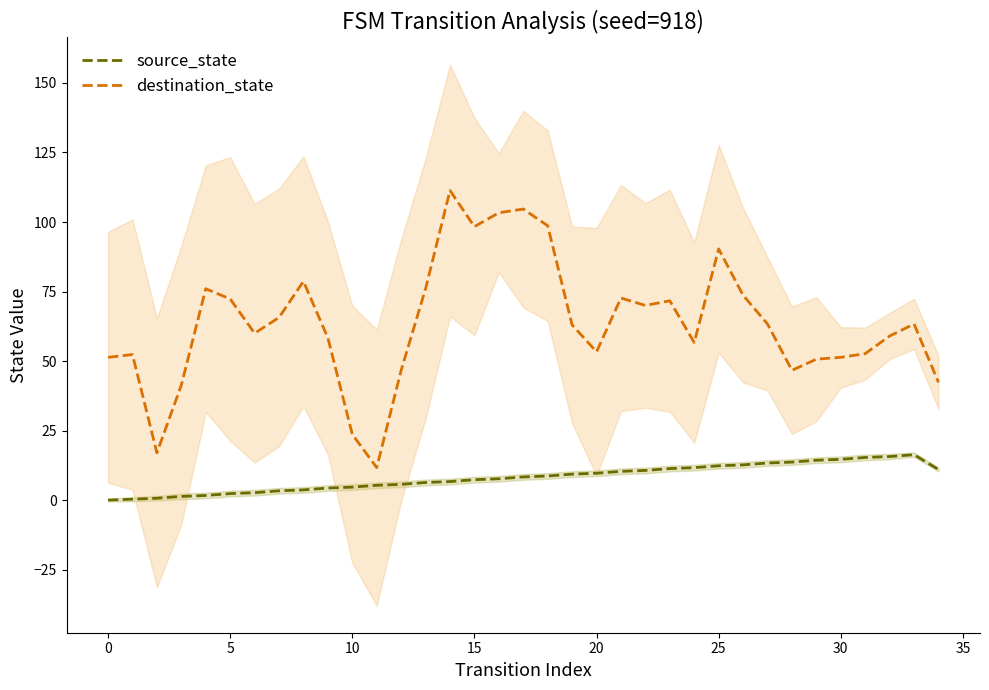

What are all the series names shown in the legend?

source_state, destination_state